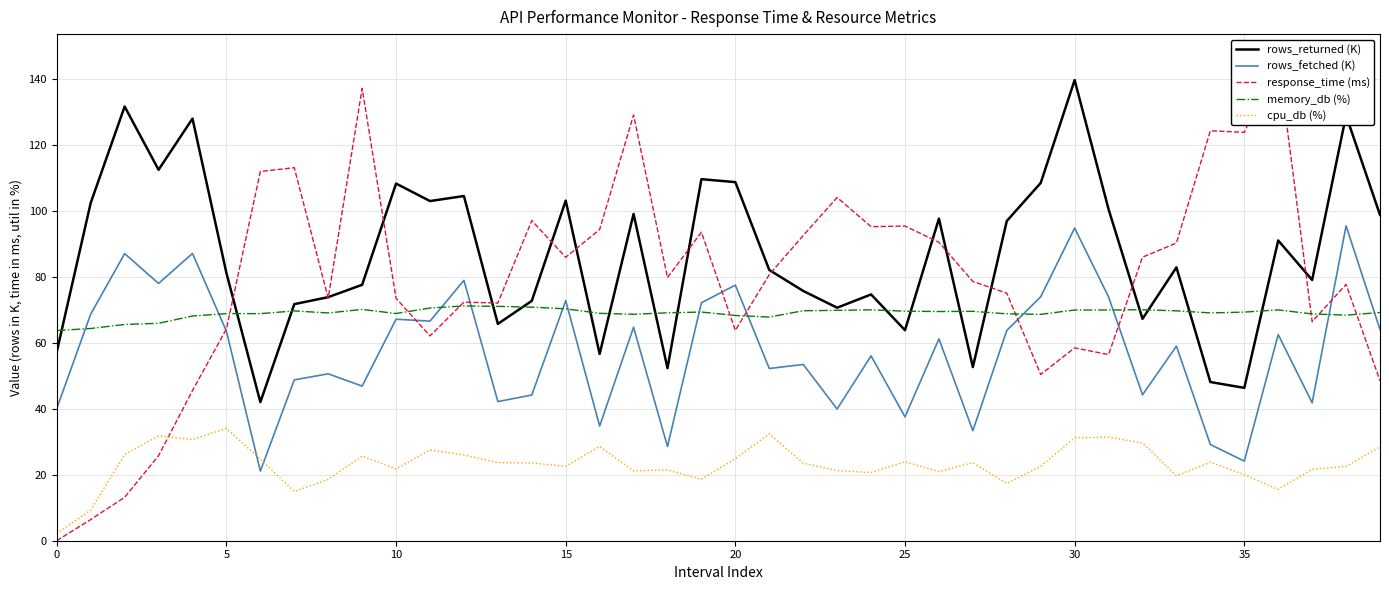

How many interior local peaks does the rows_returned (K) series have?

13